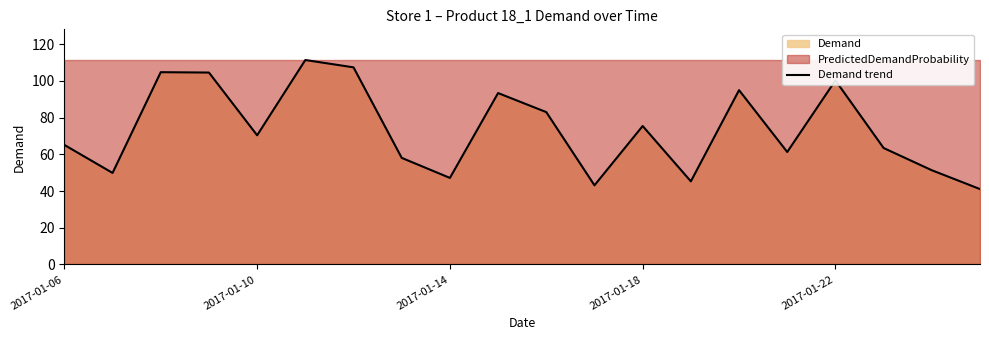

Does the chart have visible grid lines?

No